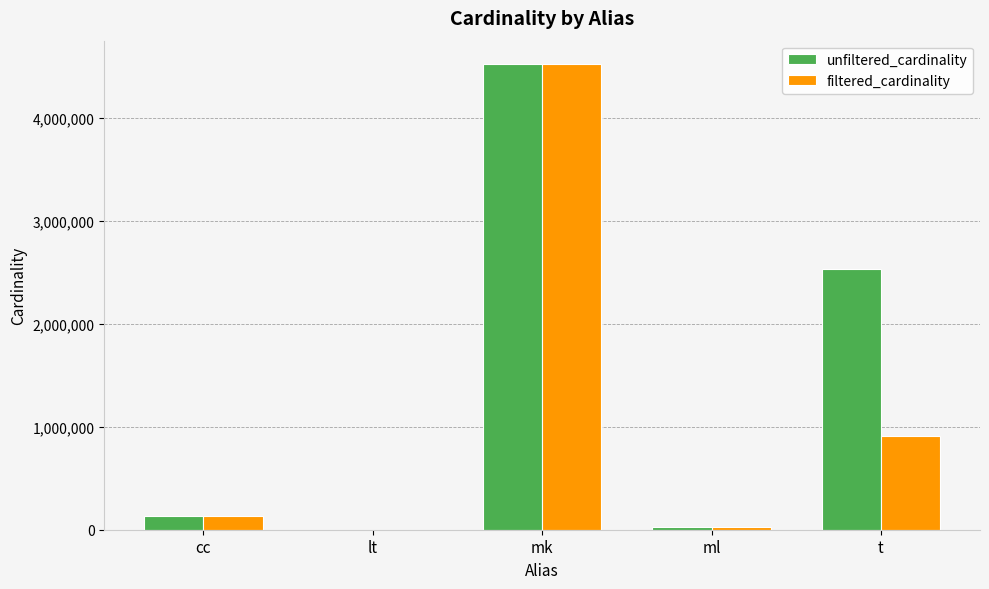

At which category is the sum across all series the highest?

mk